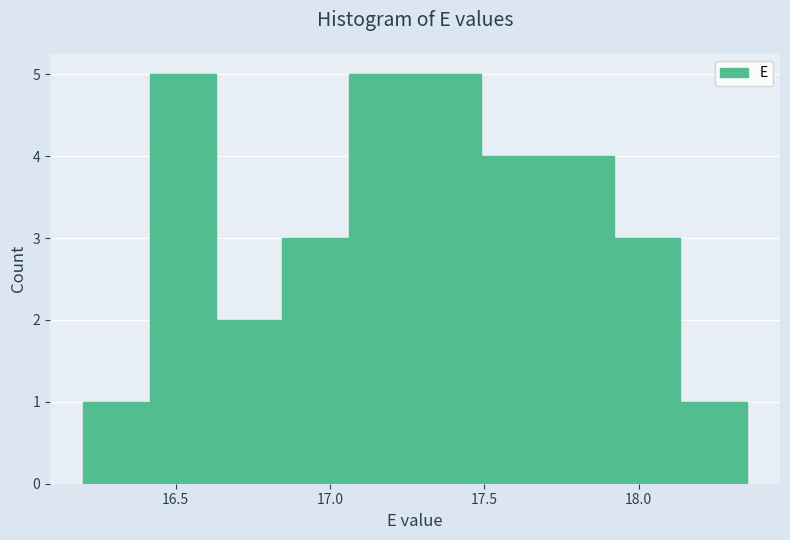

Reading left to right, transcribe this chart: for each bar, give the range it covers on the x-axis and its height. Neither the bar edges nor the heights are printed on the chart, so give them approximately, as read against the axes.

16.200 to 16.415: 1
16.415 to 16.630: 5
16.630 to 16.845: 2
16.845 to 17.060: 3
17.060 to 17.275: 5
17.275 to 17.490: 5
17.490 to 17.705: 4
17.705 to 17.920: 4
17.920 to 18.135: 3
18.135 to 18.350: 1